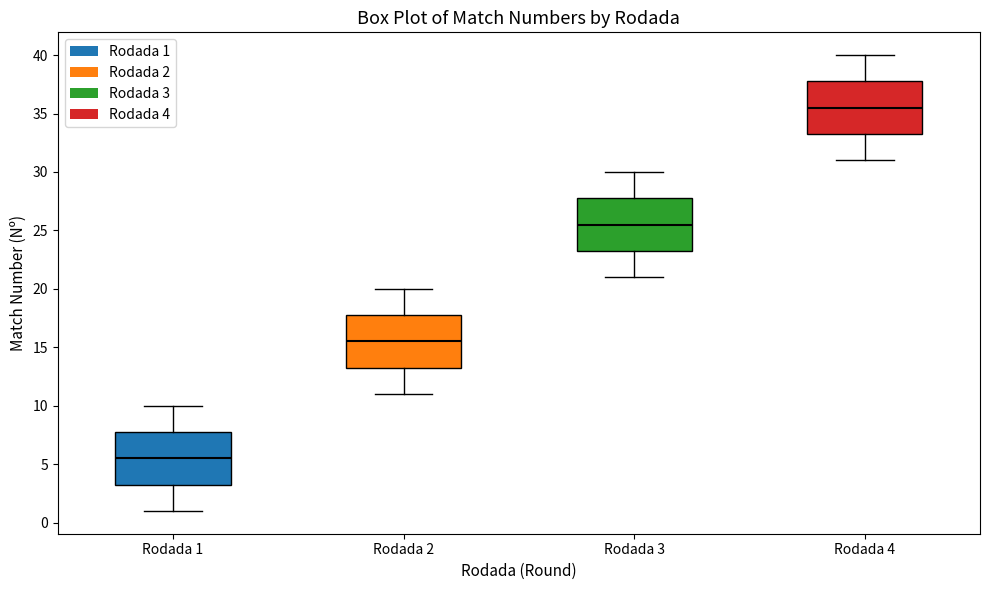

Reading left to right, transcribe this box plot: for each box, give where its median line is, the range the box spans, and where its two whiskers end, as read against the y-axis. The values are not printed on the chart, so give them approximately, as read against the axis.

Rodada 1: median 5.5, box 3.5 to 8.0, whiskers 1.0 to 10.0
Rodada 2: median 15.5, box 13.5 to 18.0, whiskers 11.0 to 20.0
Rodada 3: median 25.5, box 23.5 to 28.0, whiskers 21.0 to 30.0
Rodada 4: median 35.5, box 33.5 to 38.0, whiskers 31.0 to 40.0